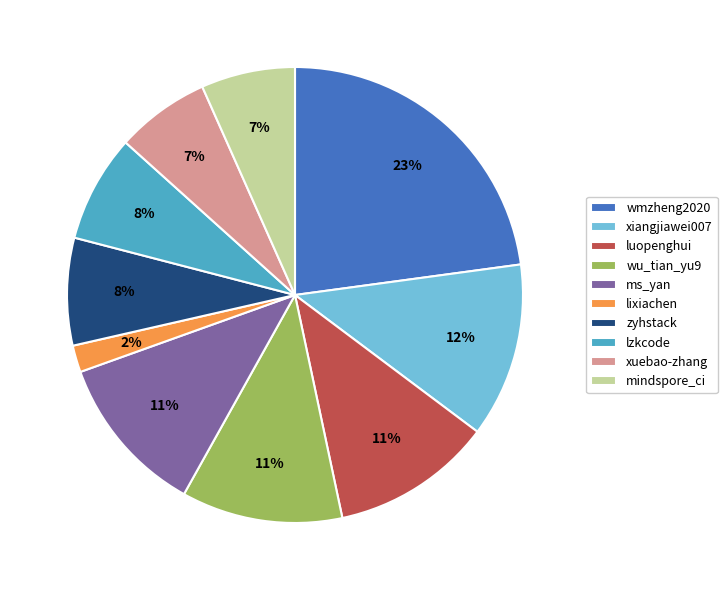

To the nearest percent, what is the average slice percentage?

10%